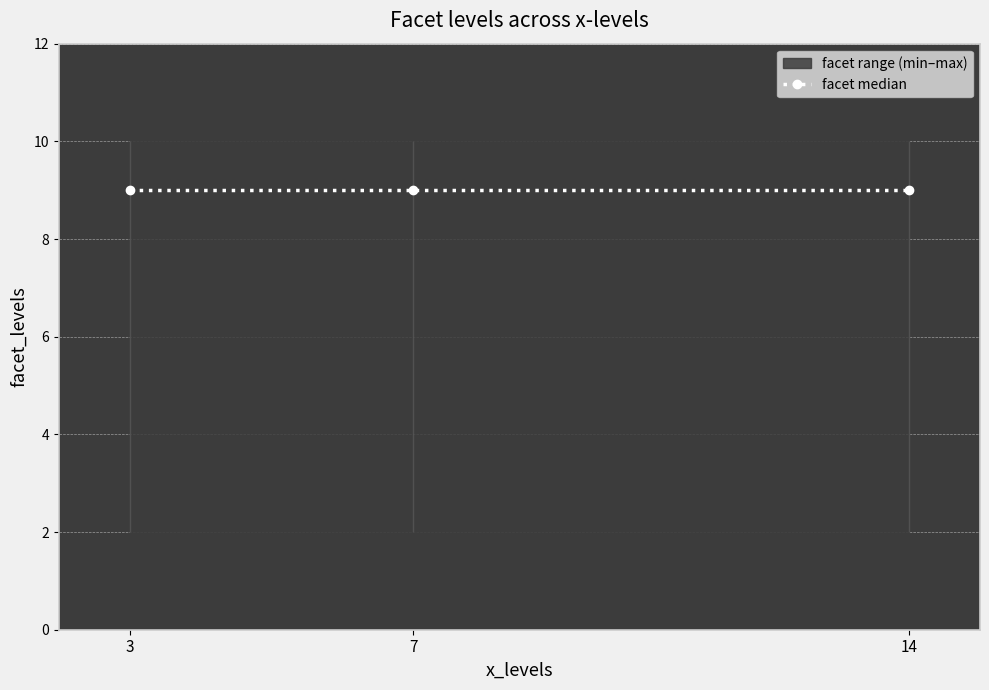

Reading left to right, list all the values displayed in this chart.

facet_2: 2	2	2
facet_9: 9	9	9
facet_10: 10	10	10